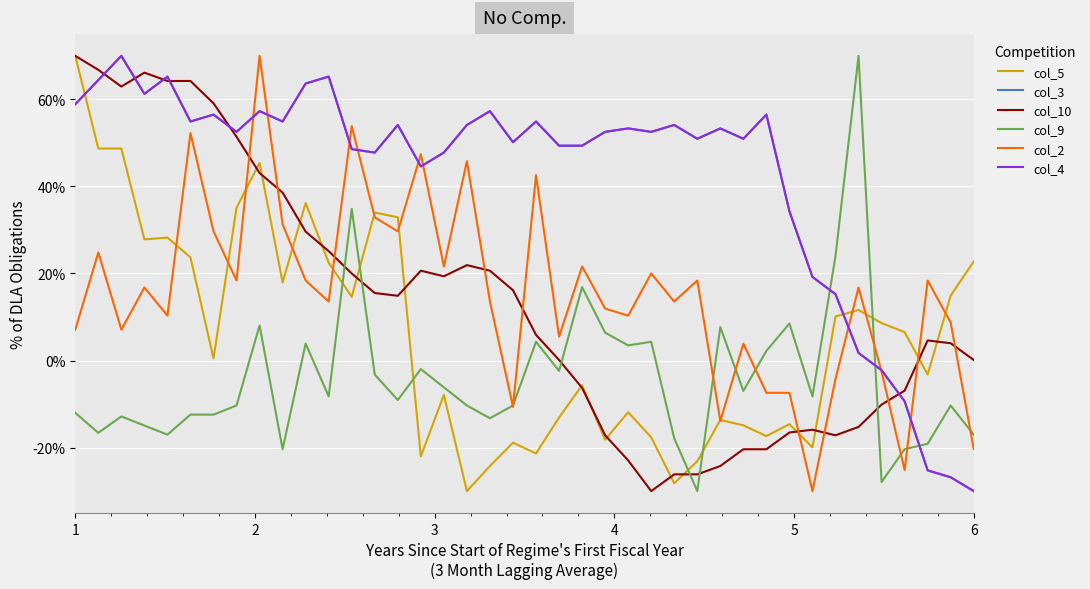

Does the chart have visible grid lines?

Yes